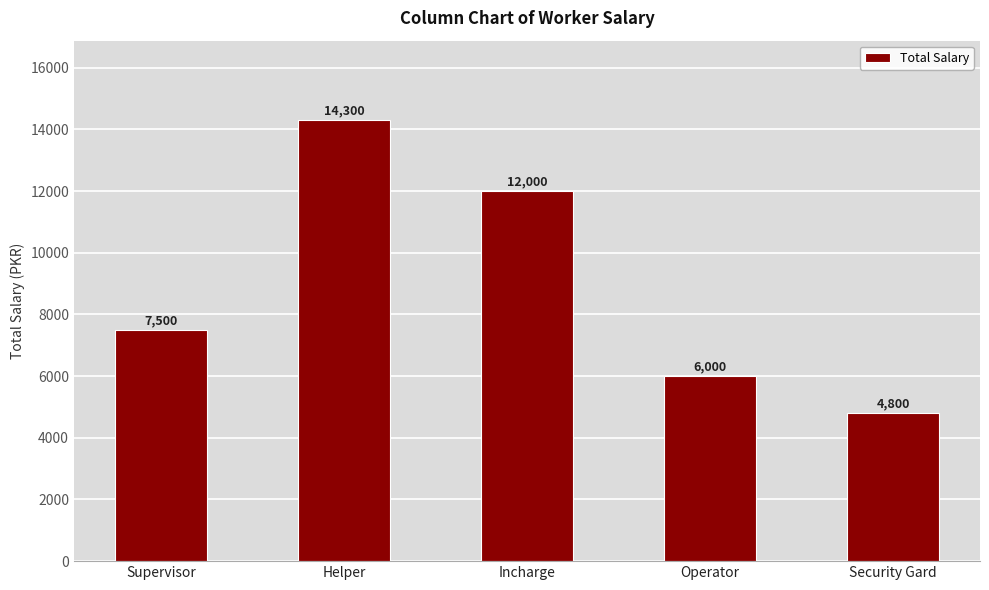

Reading left to right, what are all the values shown in this chart?

7500	14300	12000	6000	4800